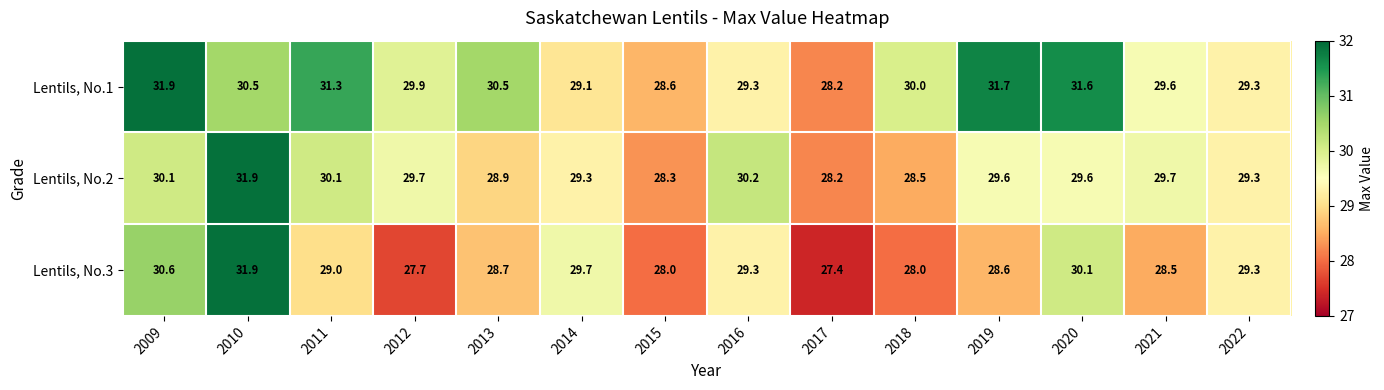

Which series has the widest spread of values?

Lentils, No.3